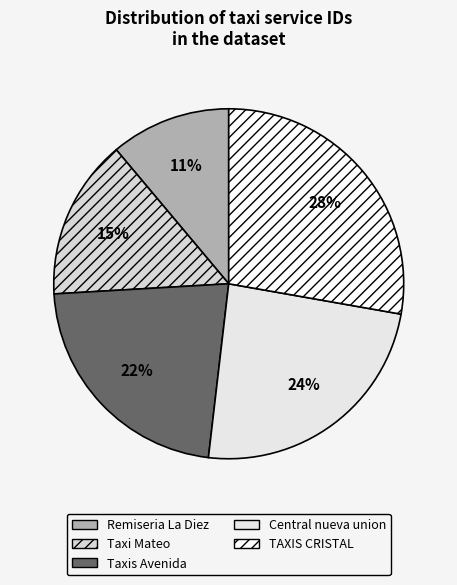

Which category has the smallest portion of the pie?

Remiseria La Diez